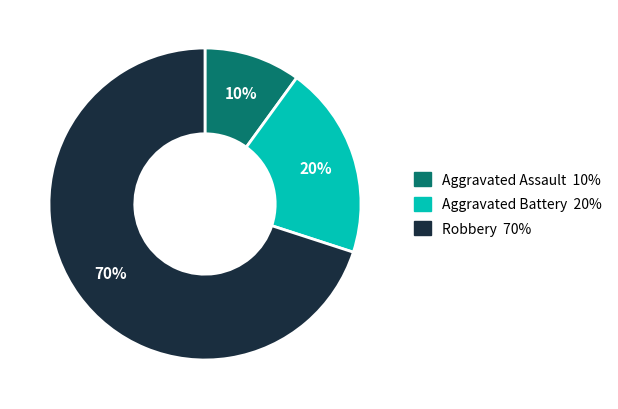

Count the number of slices in the pie.

3